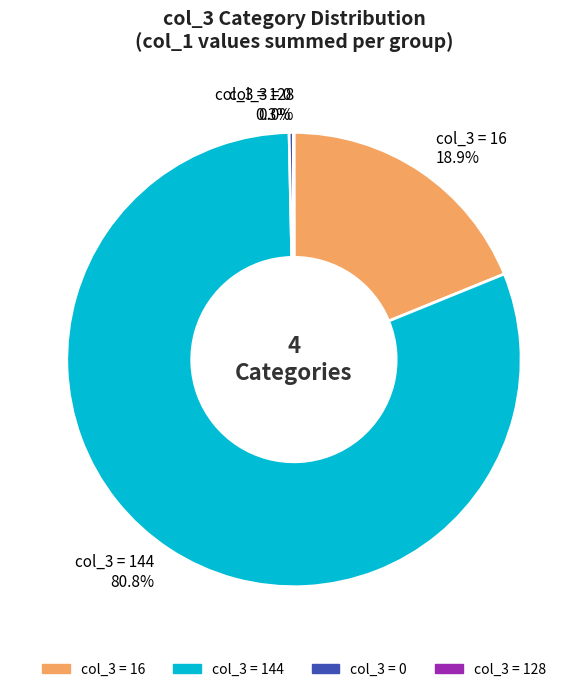

What is the ratio of the value at col_3 = 144 80.8% to the value at col_3 = 16 18.9%?

4.3